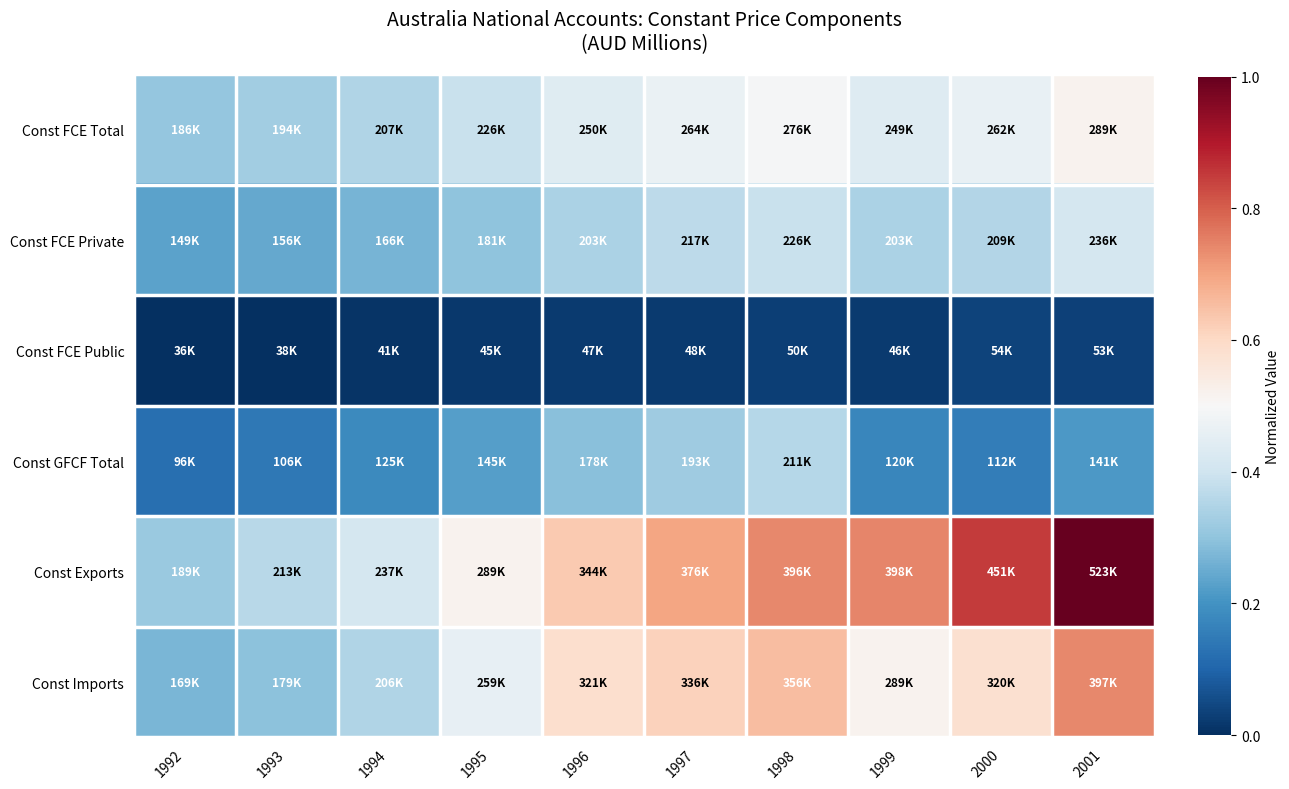

Between 1998 and 2000, which is larger?

1998